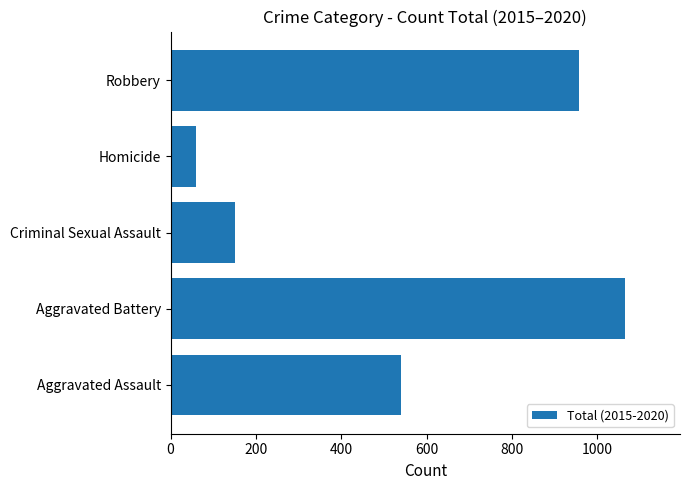

List the labels in order of value, largest first.

Aggravated Battery, Robbery, Aggravated Assault, Criminal Sexual Assault, Homicide